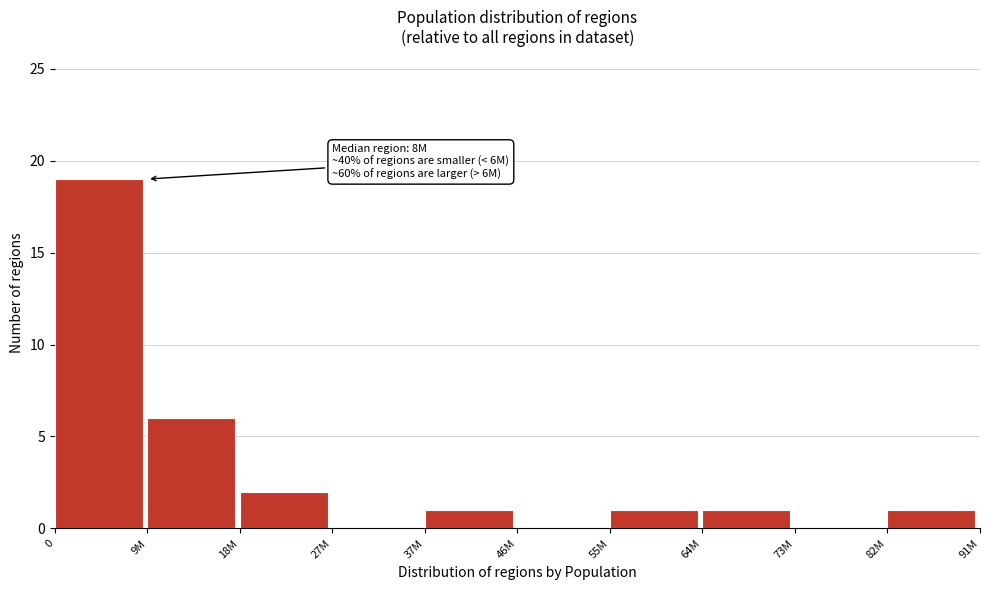

Reading left to right, extract all data points from this chart.

0=19	9M=6	18M=2	27M=0	37M=1	46M=0	55M=1	64M=1	73M=0	82M=1